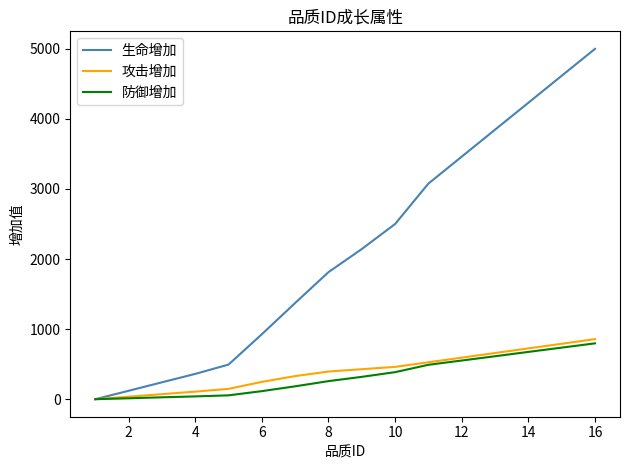

What is the difference between the maximum and minimum values in the 生命增加 series?

4999